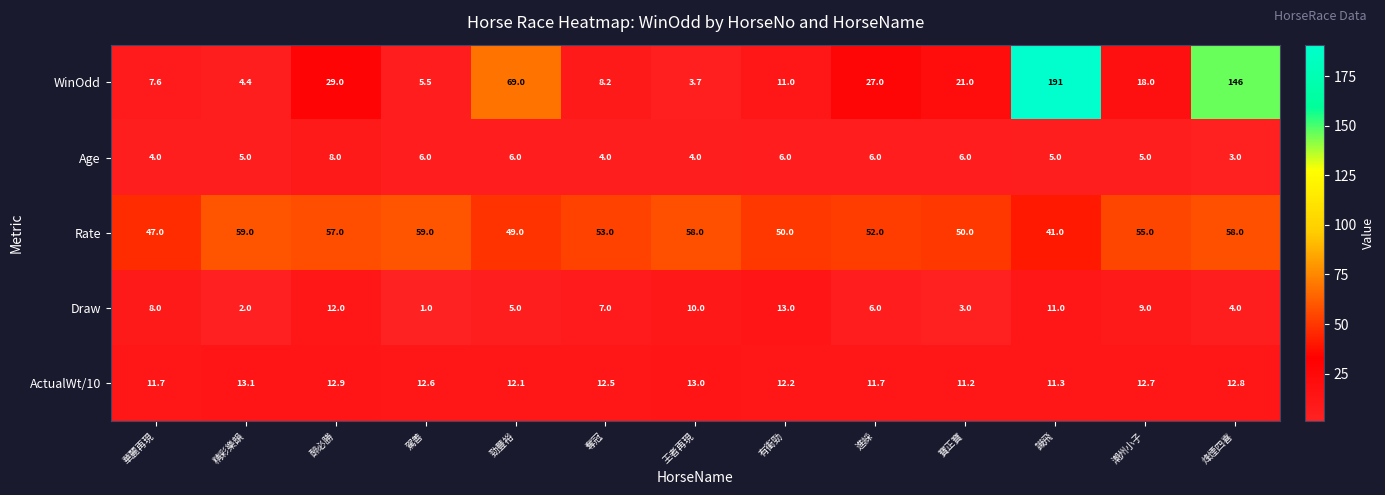

What value does the Rate series have at 醉必勝?

57.0